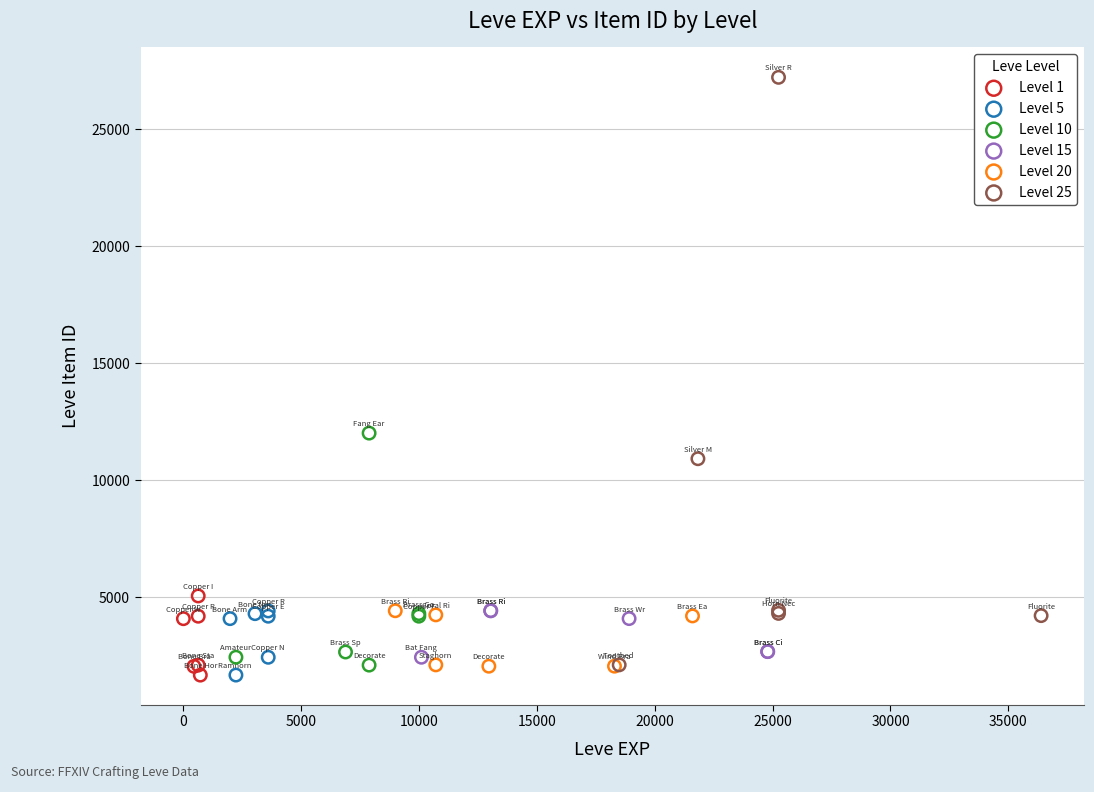

Which series contains the highest Y value?

Level 25